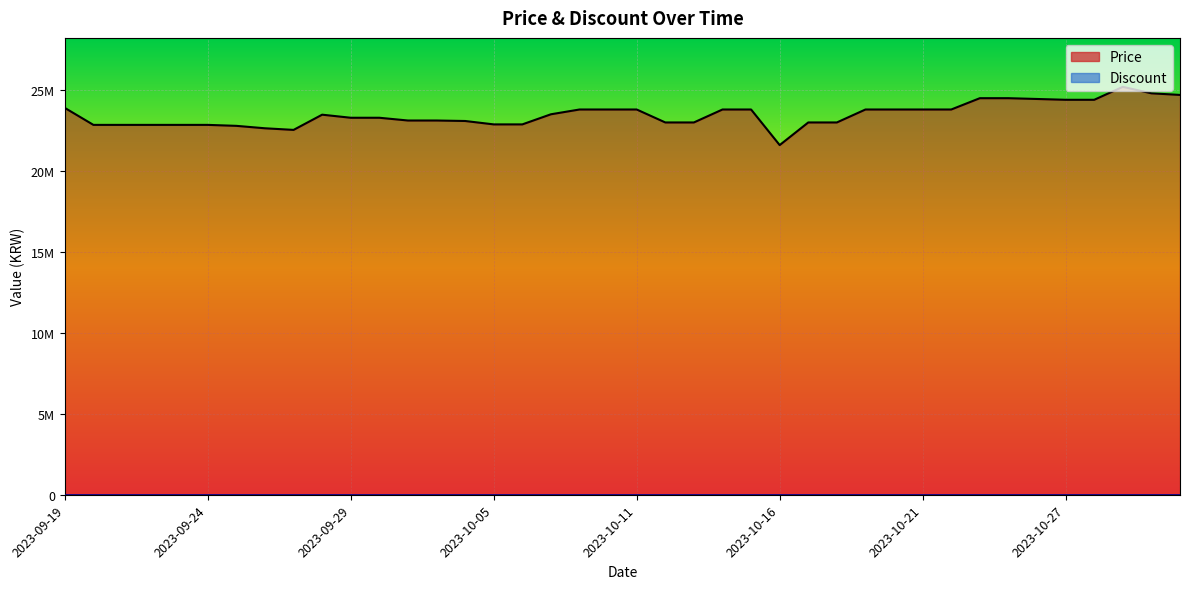

The chart shows a value of 23000000 at 2023-10-17. True or false?

True